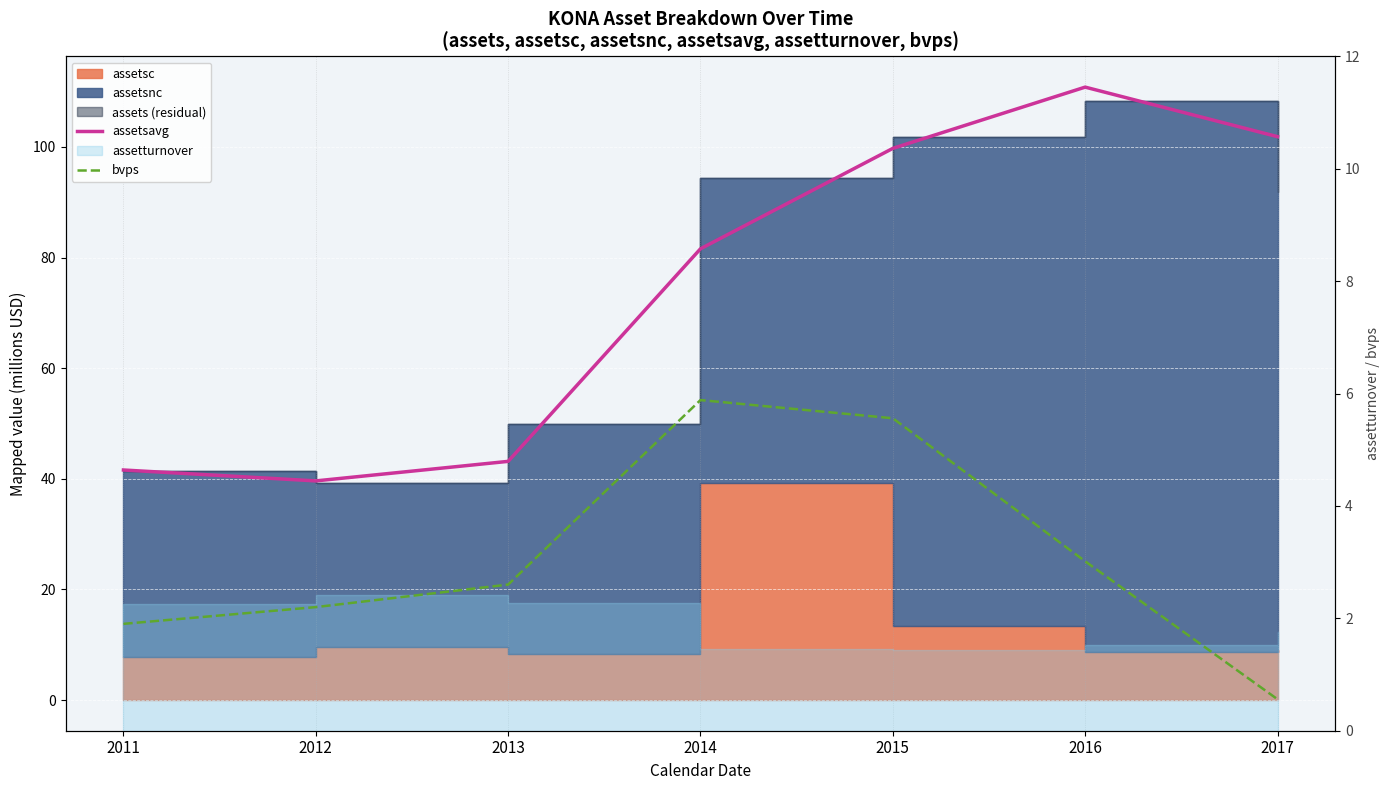

How many data points in bvps are above 2?

5